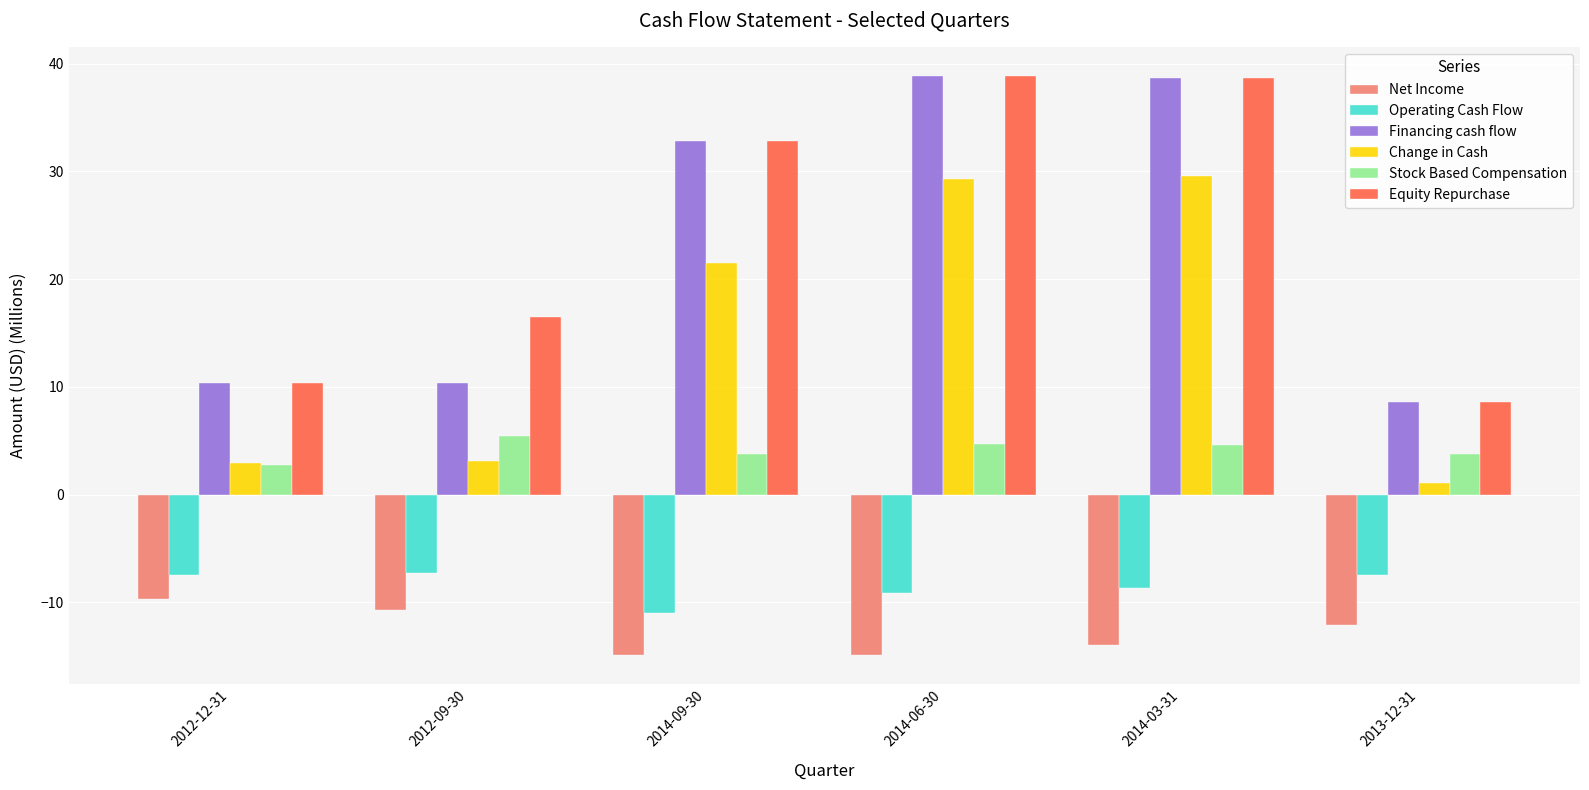

What is the total value across all series at 2012-12-31?

9.4